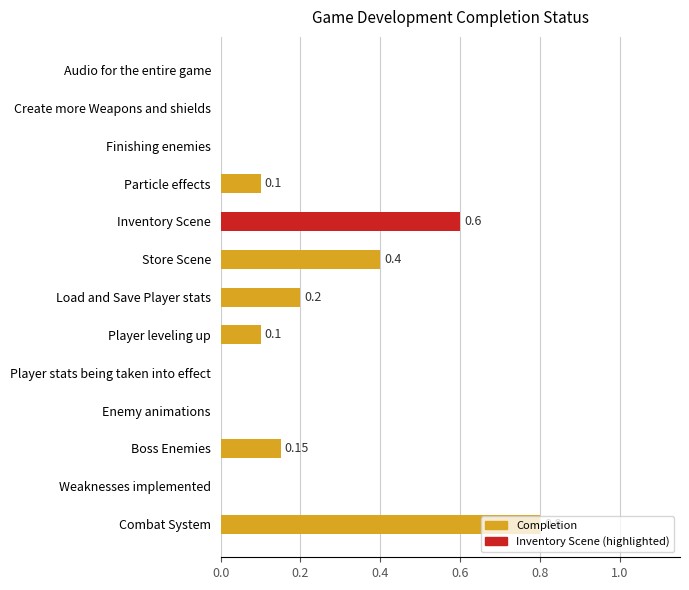

What is the maximum value shown in the chart?

0.8